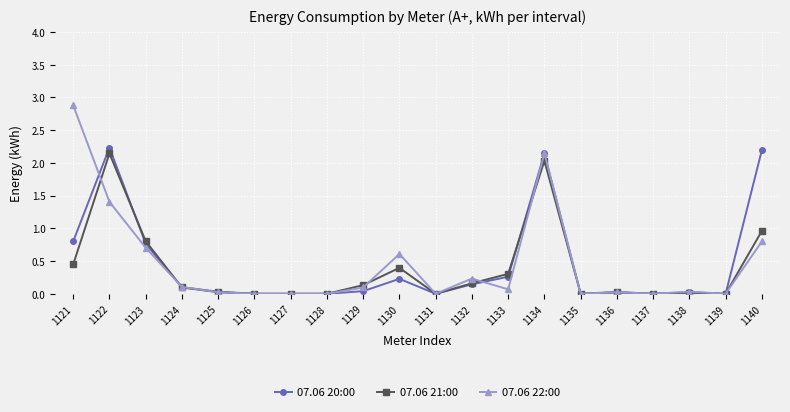

The 07.06 22:00 series shows 0.4 at 1130. True or false?

False